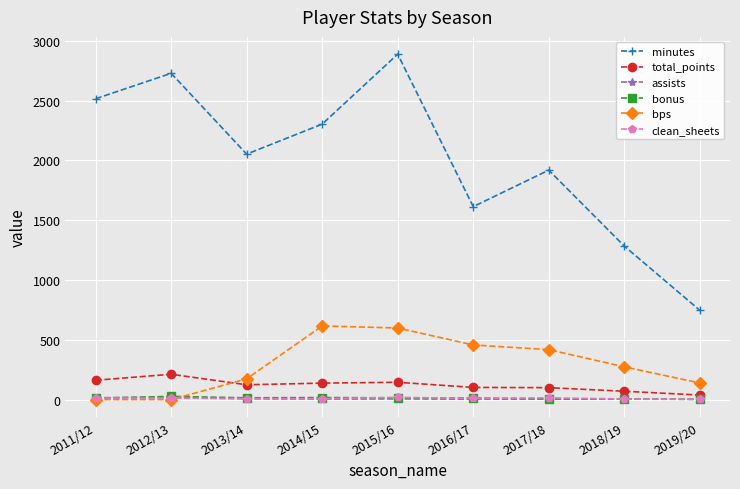

Is it true that assists equals 2 at 2019/20?

True